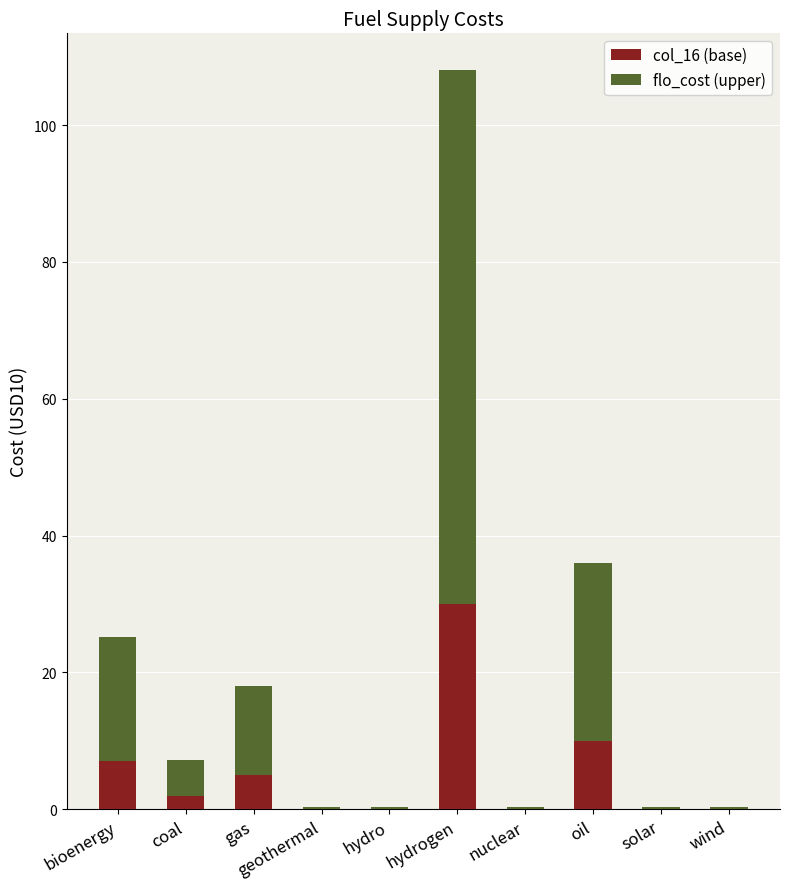

At which category is the sum across all series the highest?

hydrogen